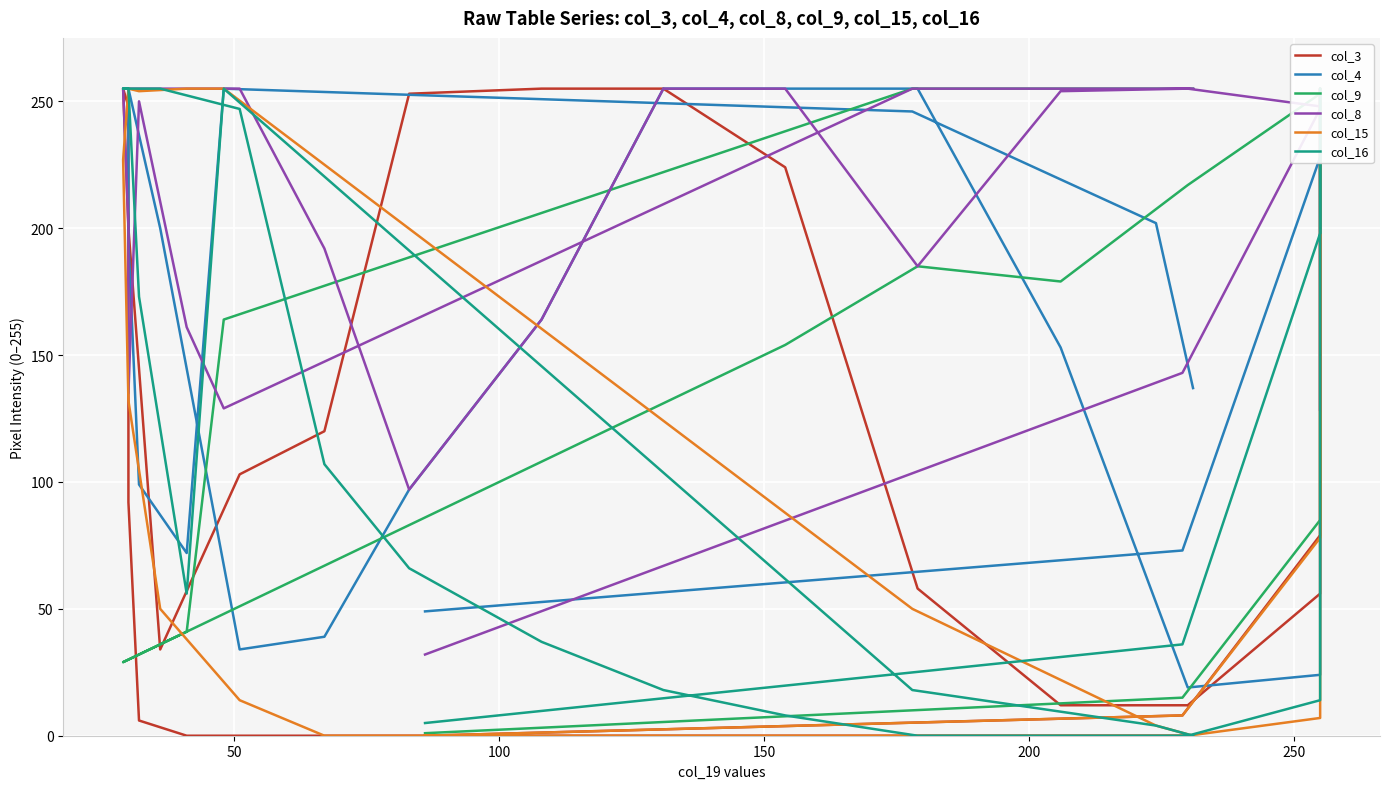

Reading left to right, extract all data points from this chart.

col_3: 0	8	79	225	255	255	177	56	12	12	58	224	255	255	253	120	103	34	200	255	248	92	6	0	0	0	0	0
col_4: 49	73	228	255	255	169	143	24	19	153	255	255	255	164	97	39	34	200	255	255	255	195	99	72	255	246	202	137
col_9: 1	15	85	187	242	255	255	253	217	179	185	154	131	108	83	67	51	36	30	29	30	30	32	41	164	255	255	255
col_8: 32	143	247	255	255	128	255	248	255	254	185	255	255	164	97	192	255	255	255	255	201	135	250	161	129	255	255	255
col_15: 0	8	78	203	255	209	139	7	0	0	0	0	0	0	0	0	14	50	132	227	255	255	254	255	255	50	4	0
col_16: 5	36	198	255	255	255	139	14	0	0	0	8	18	37	66	107	247	255	255	255	255	255	173	56	255	18	4	0